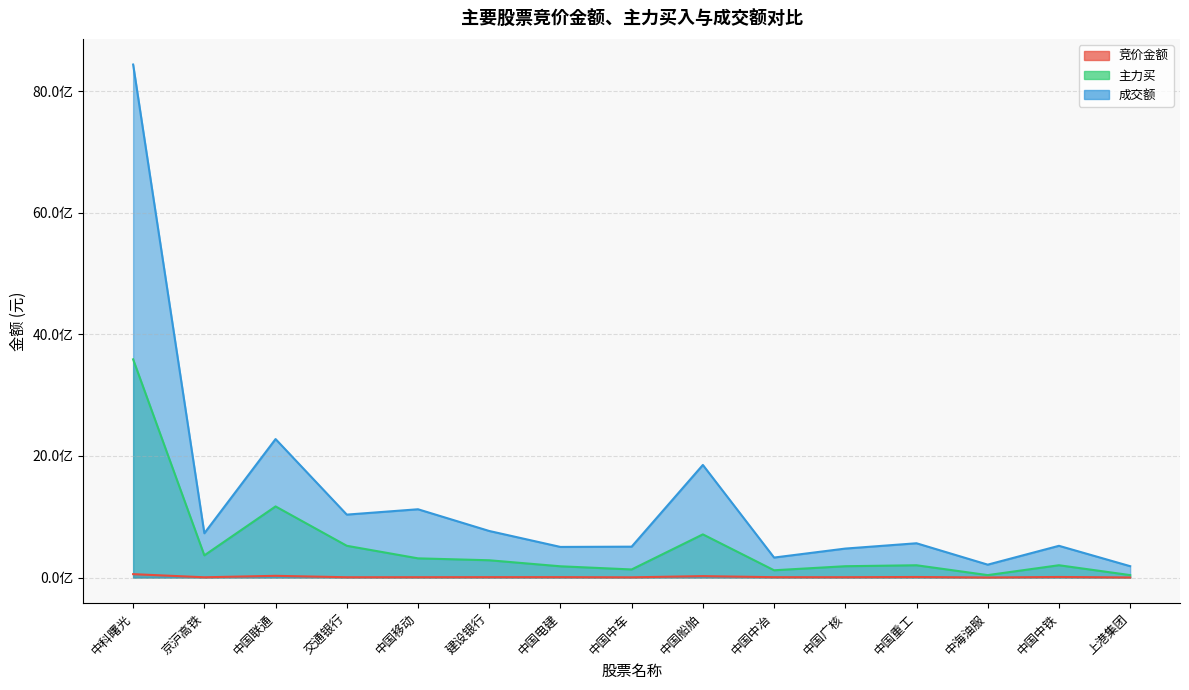

Is it true that 竞价金额 equals 5146080 at 中国移动?

True